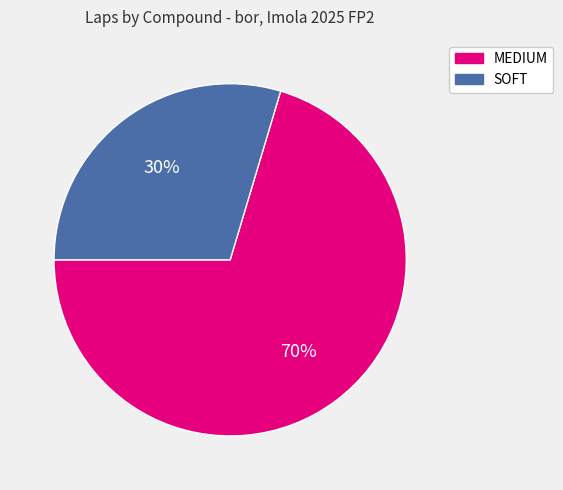

Is it true that SOFT is 36% of the pie?

False